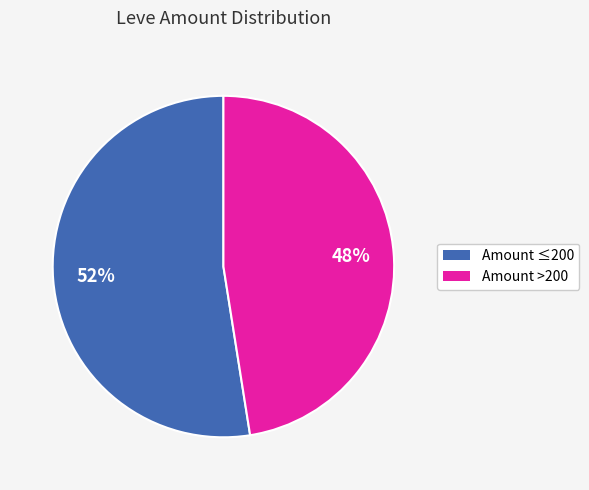

Is there any slice that represents more than half of the pie?

Yes